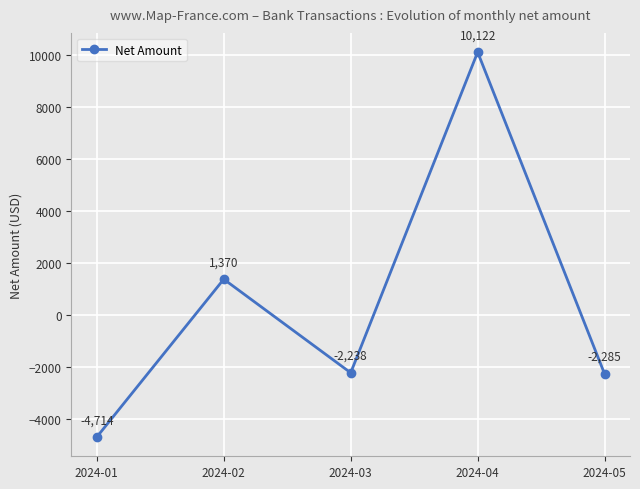

The chart shows a value of -1022.0 at 2024-03. True or false?

False